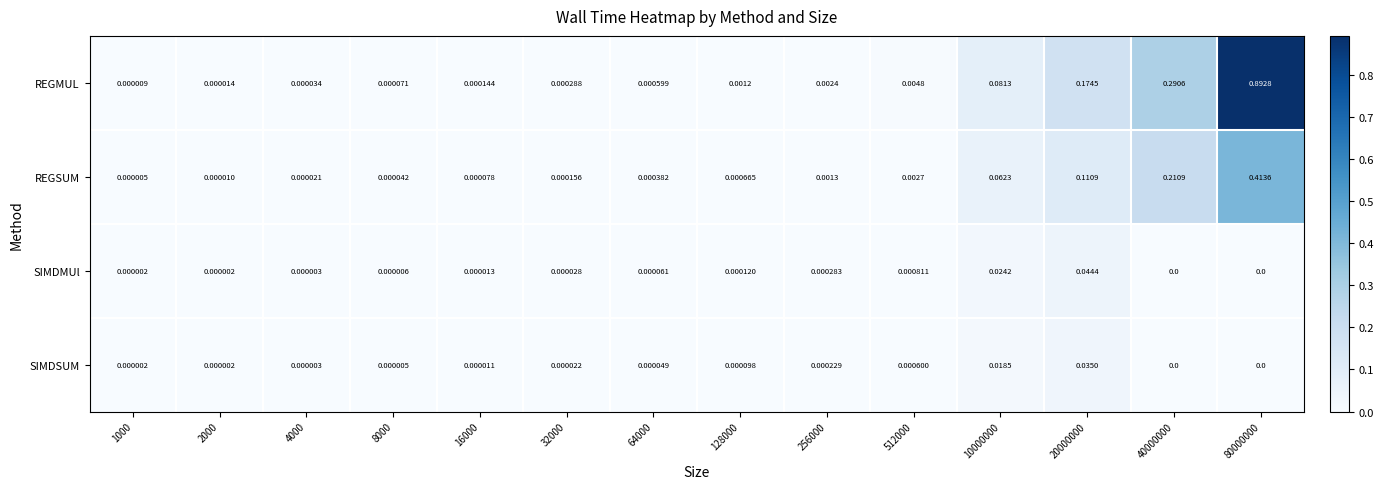

Rank the series at 512000 from highest to lowest value.

REGMUL, REGSUM, SIMDMUl, SIMDSUM